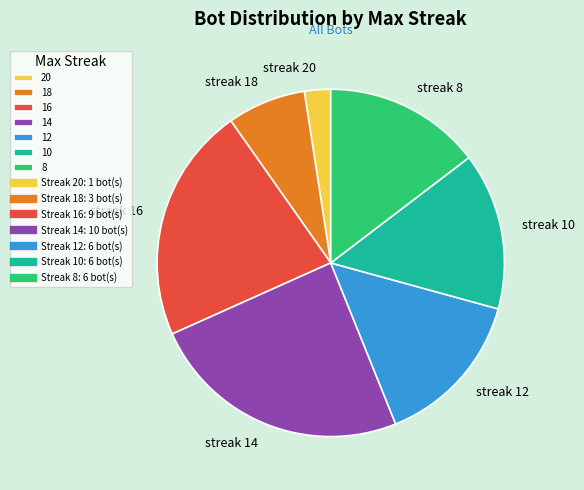

Is there a majority slice in this chart?

No